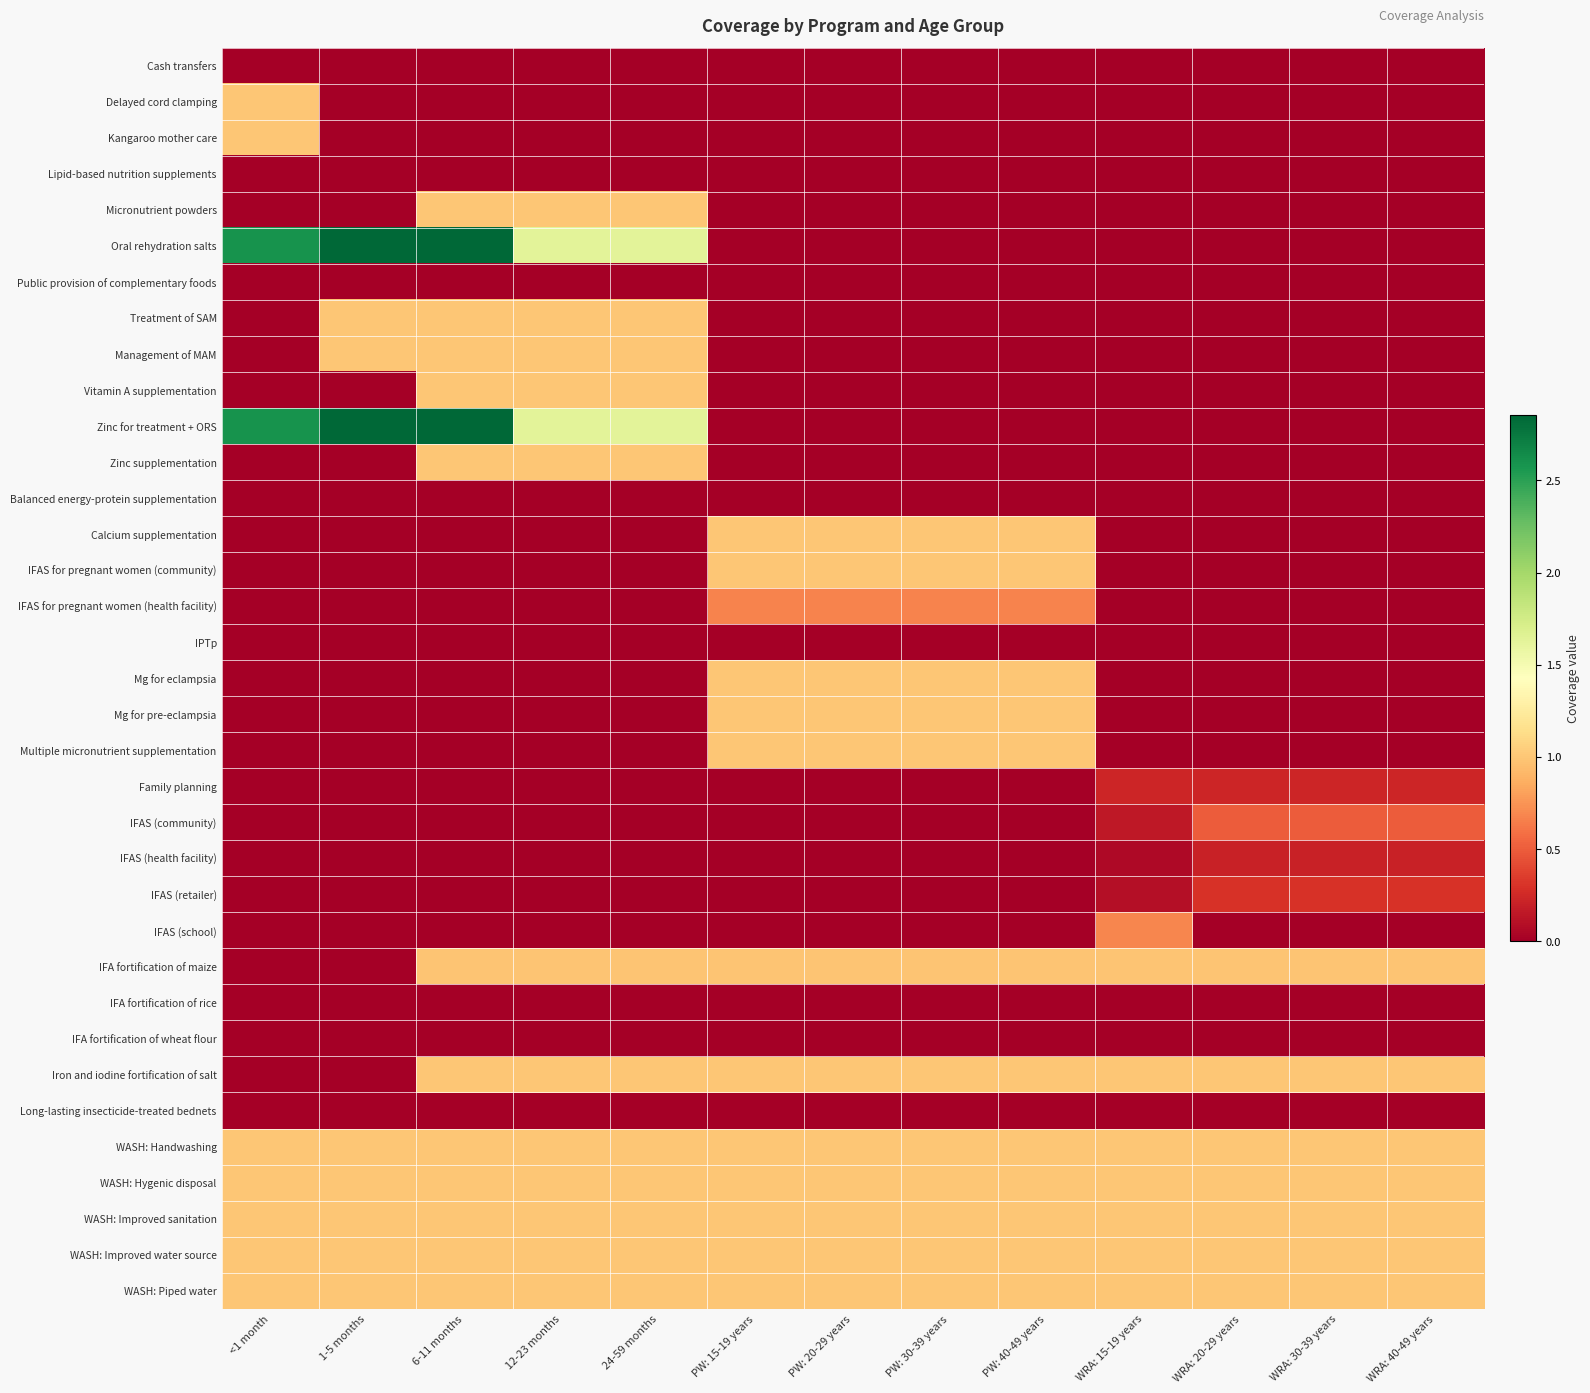

Which series has the largest range (max minus min)?

Oral rehydration salts